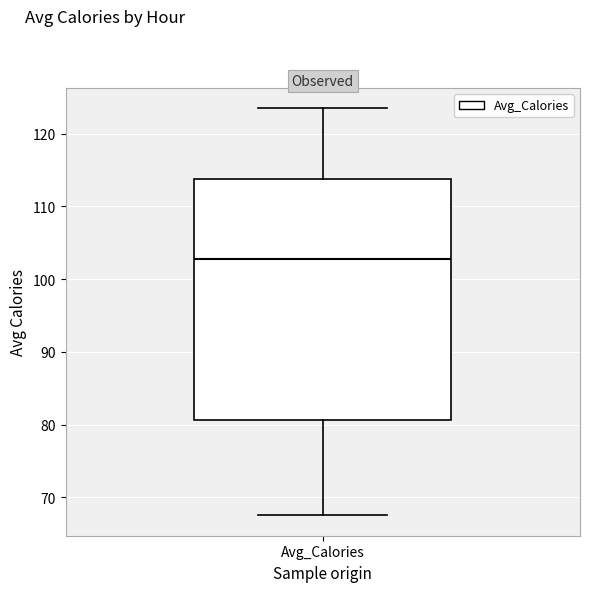

Read this box plot against the y-axis: the position of the median line, the range covered by the box, and the ends of both whiskers. The values are not printed on the chart, so give them approximately, as read against the axis.

median 103, box 81 to 114, whiskers 68 to 123